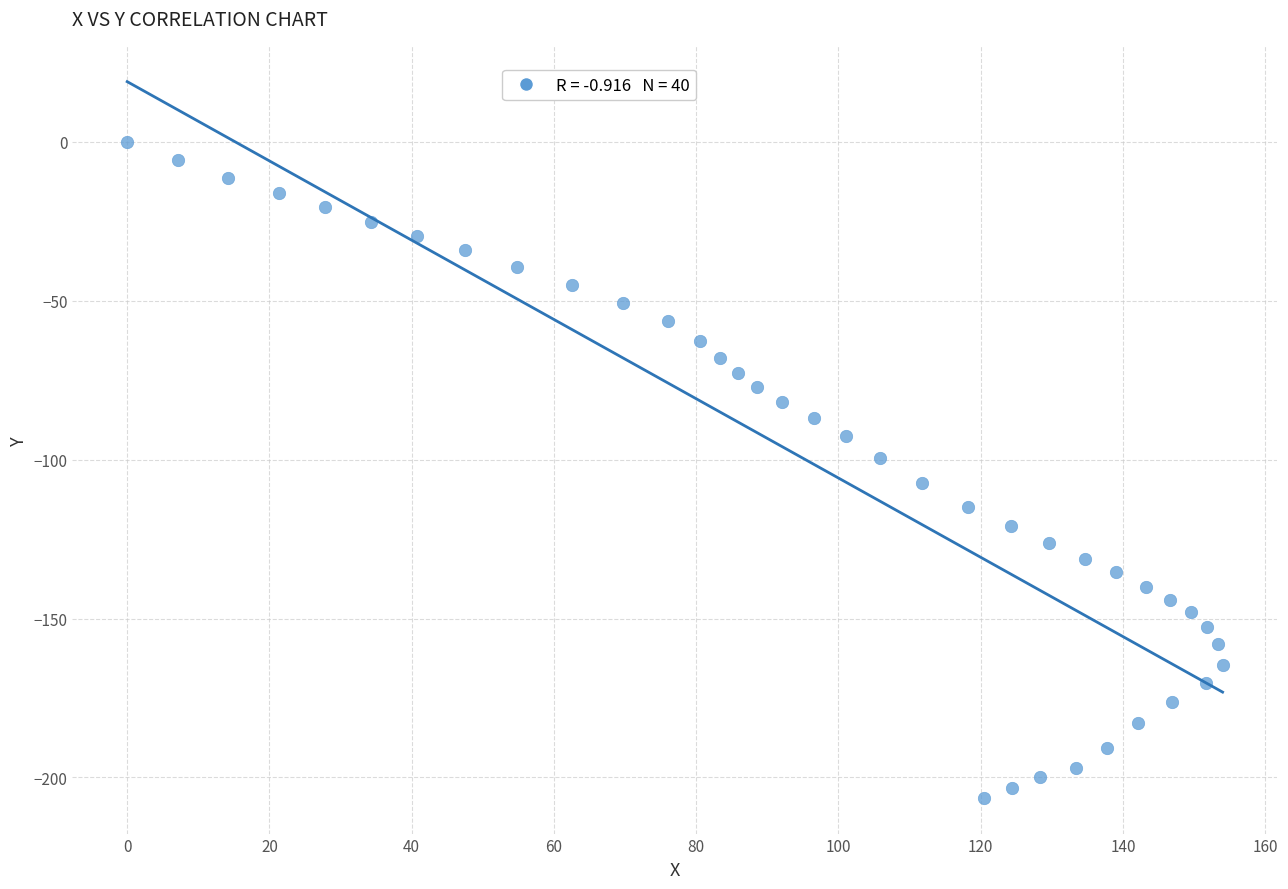

What is the range of Y values (max minus min)?

206.4